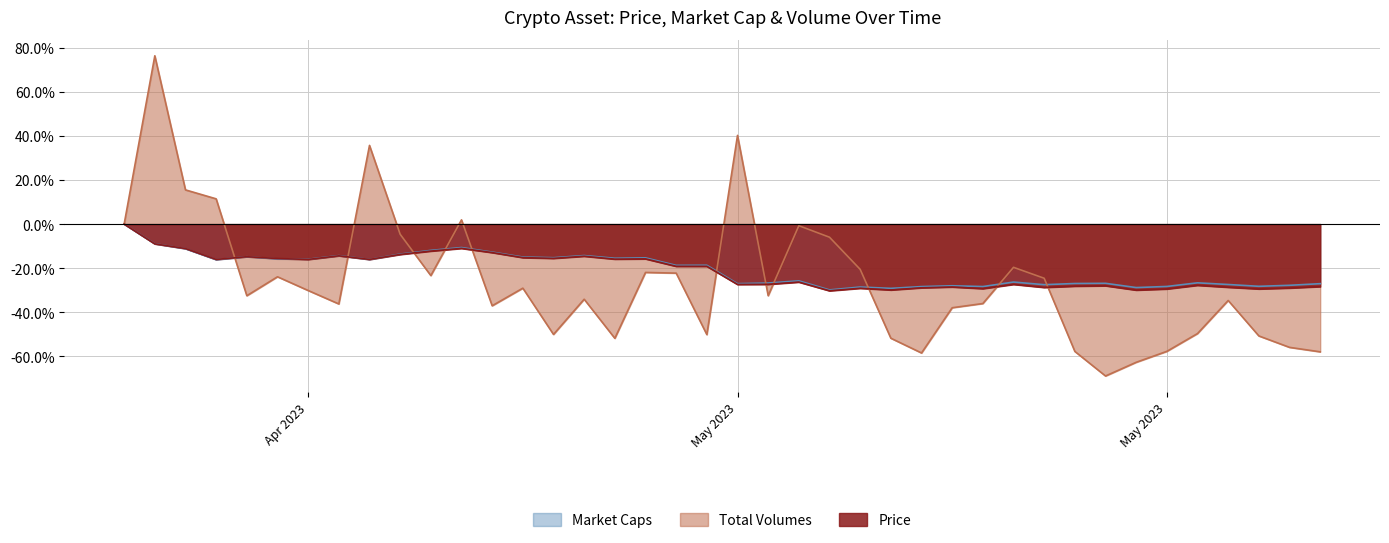

True or false: Price has a value of -29.5 at May 2023.

True